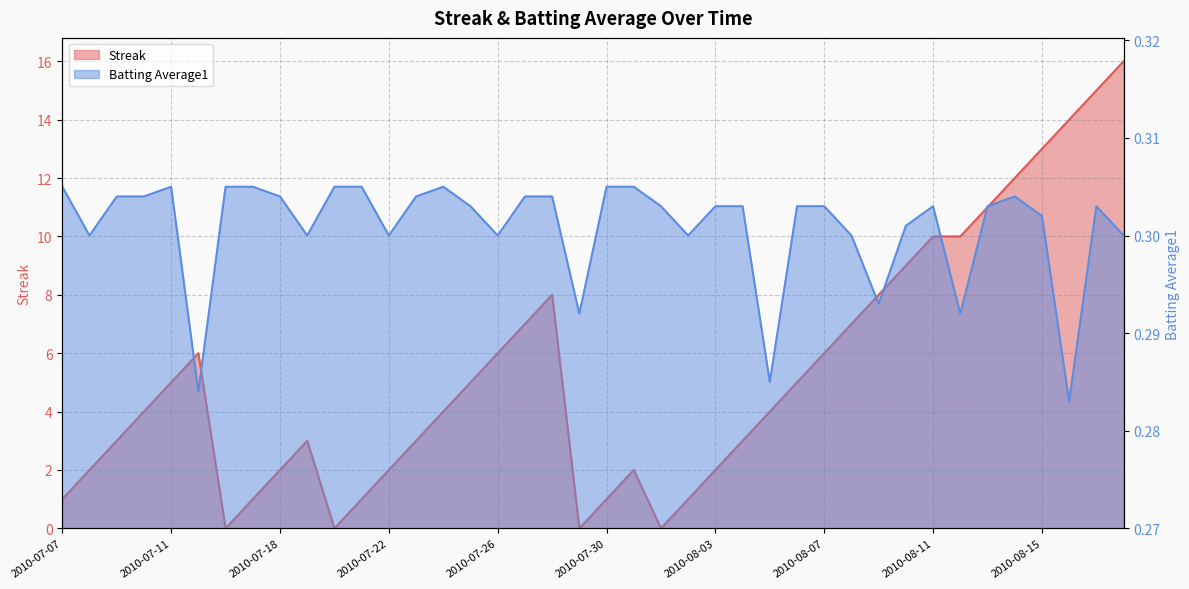

Where is the first local maximum for Batting Average1?

2010-07-11